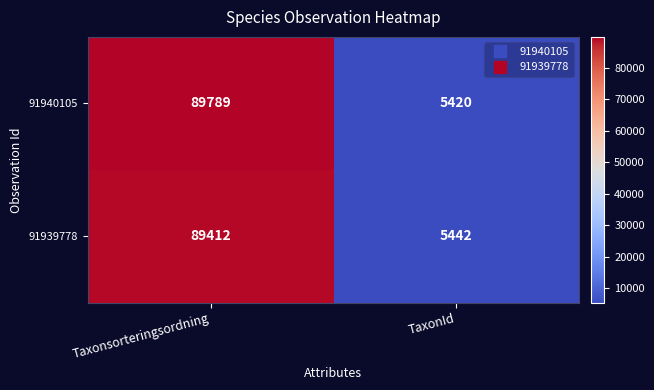

Read the 91940105 value at TaxonId, to the nearest 50.

5400